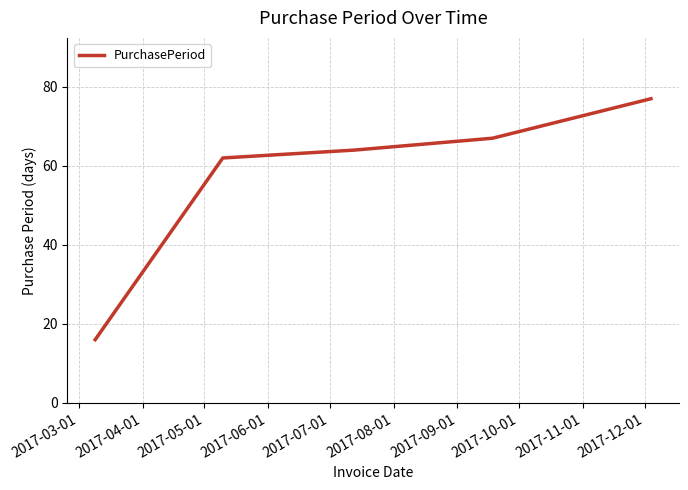

Reading left to right, what are all the values shown in this chart?

16	62	64	67	77